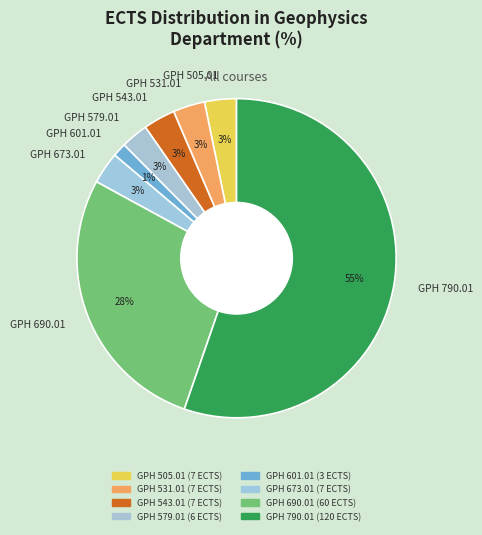

Is GPH 673.01 the majority of the pie?

No